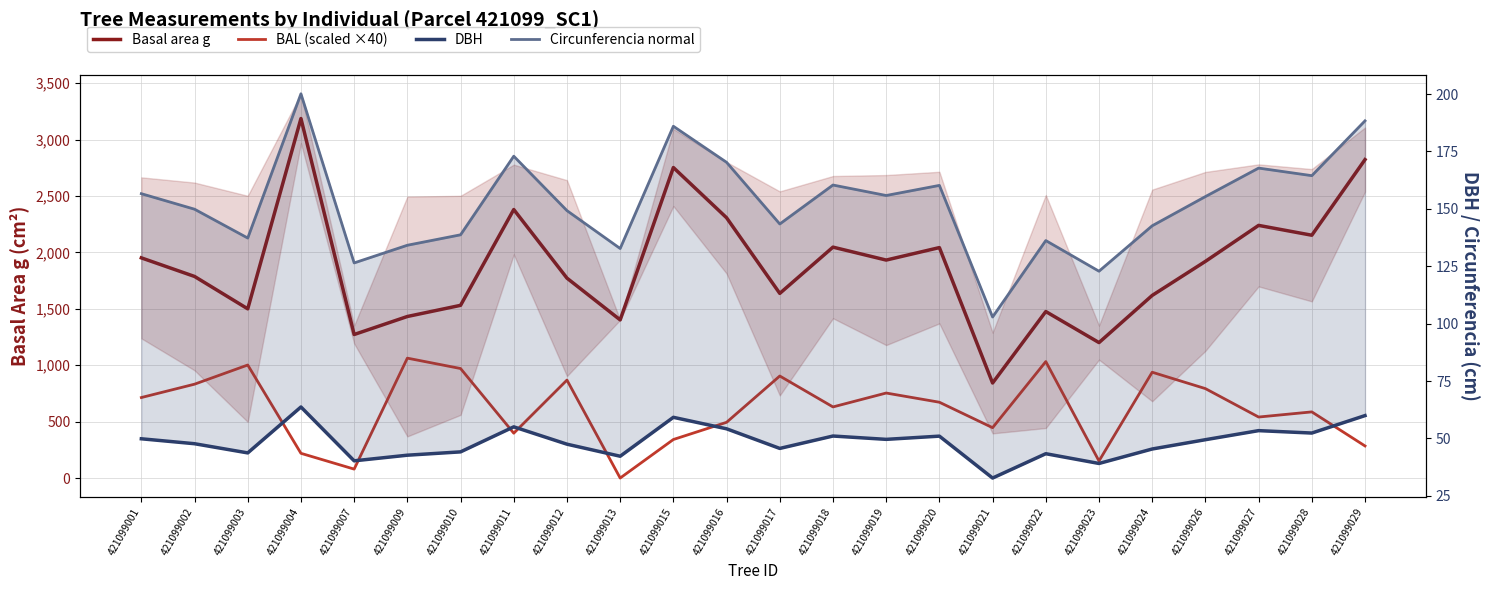

Which series has the widest spread of values?

Basal area g